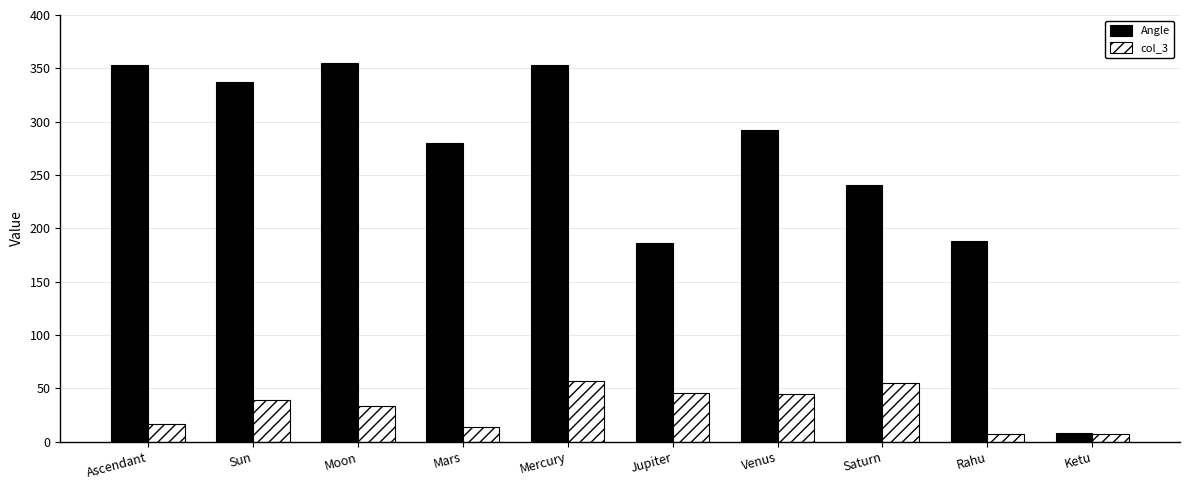

What is the lowest value of the Angle series?

8